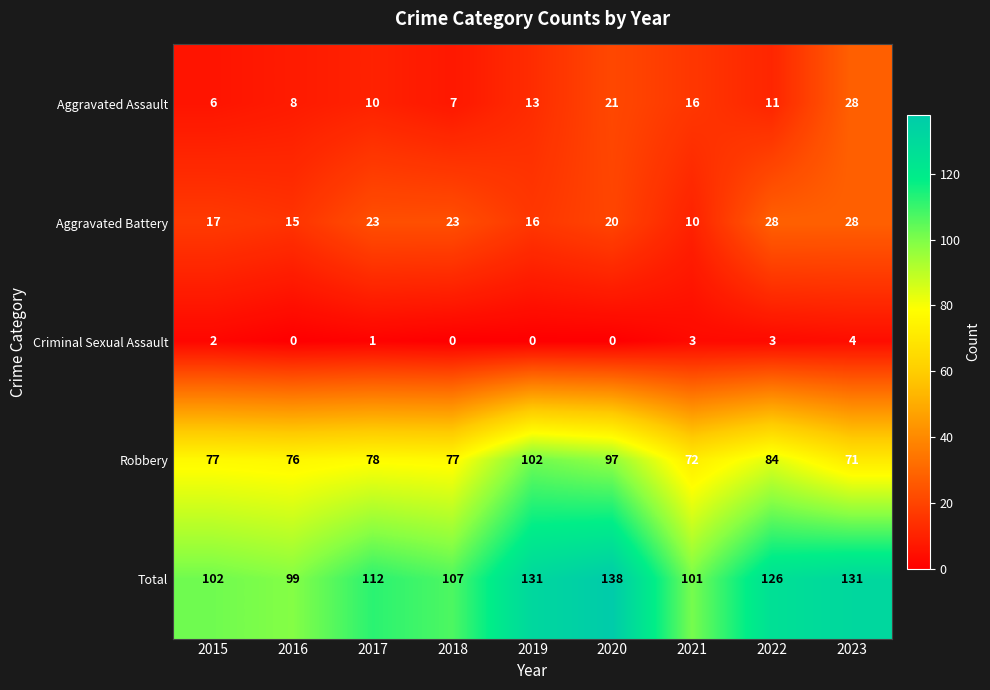

Is it true that Total equals 136 at 2015?

False